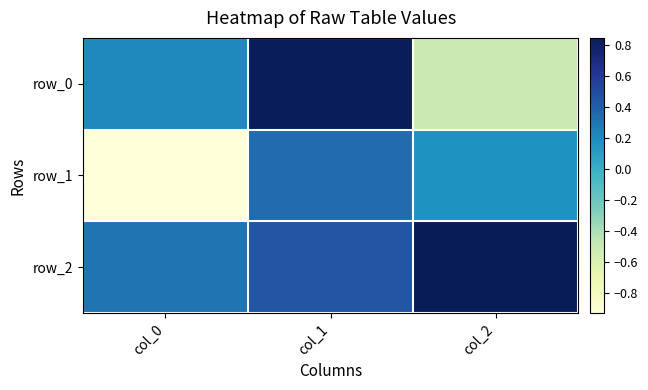

How many data points in row_0 are less than 0?

1